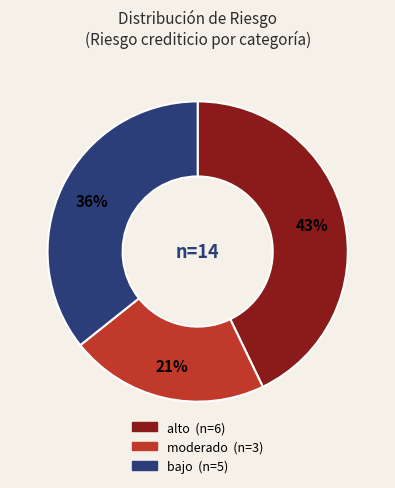

Approximately how many times larger is the value at bajo compared to moderado?

1.7